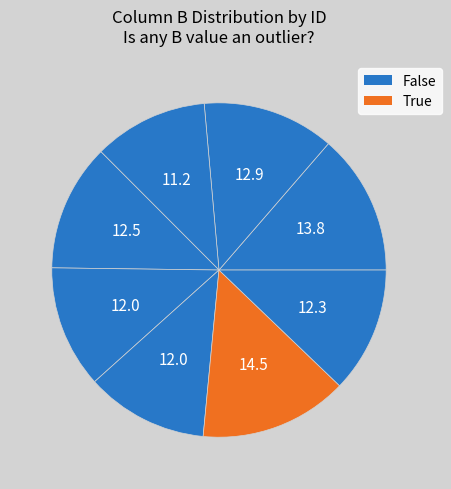

How many segments does this pie chart have?

8